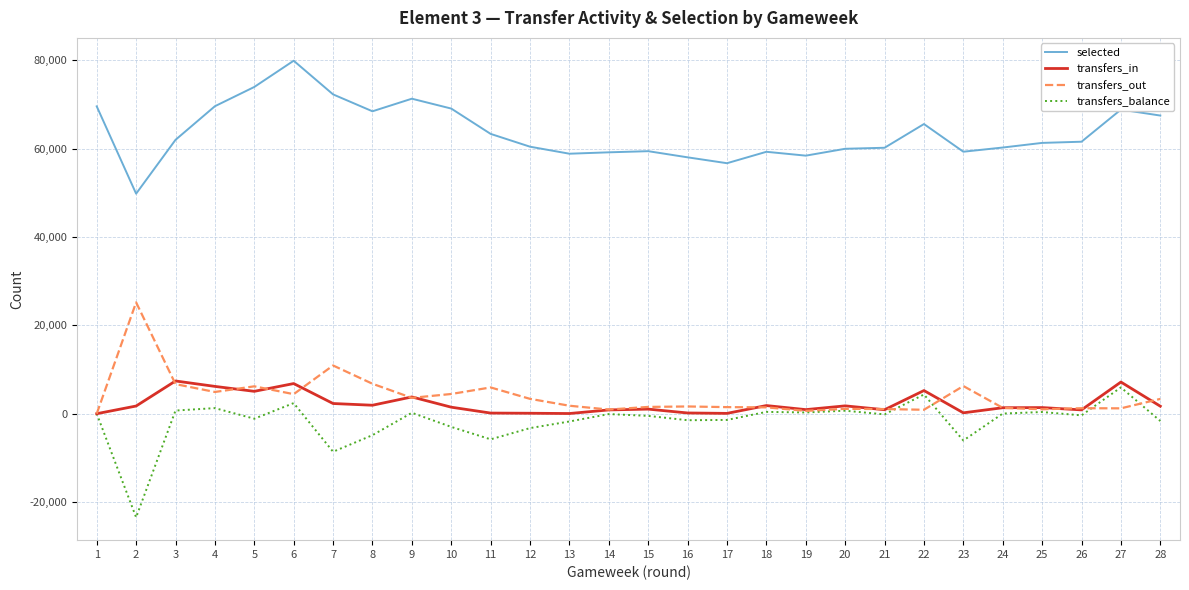

What is the sum of all transfers_out values?

109381